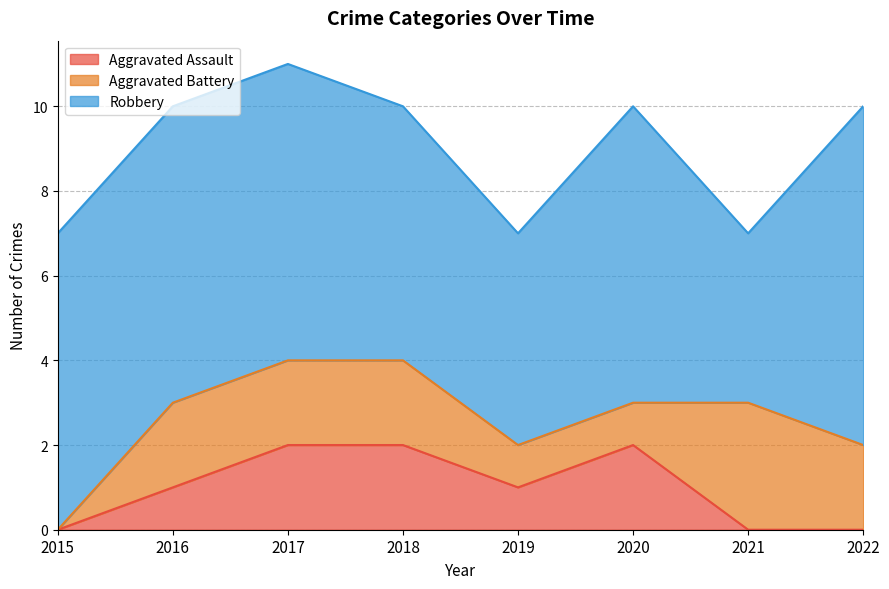

What is the highest value of the Robbery series?

8